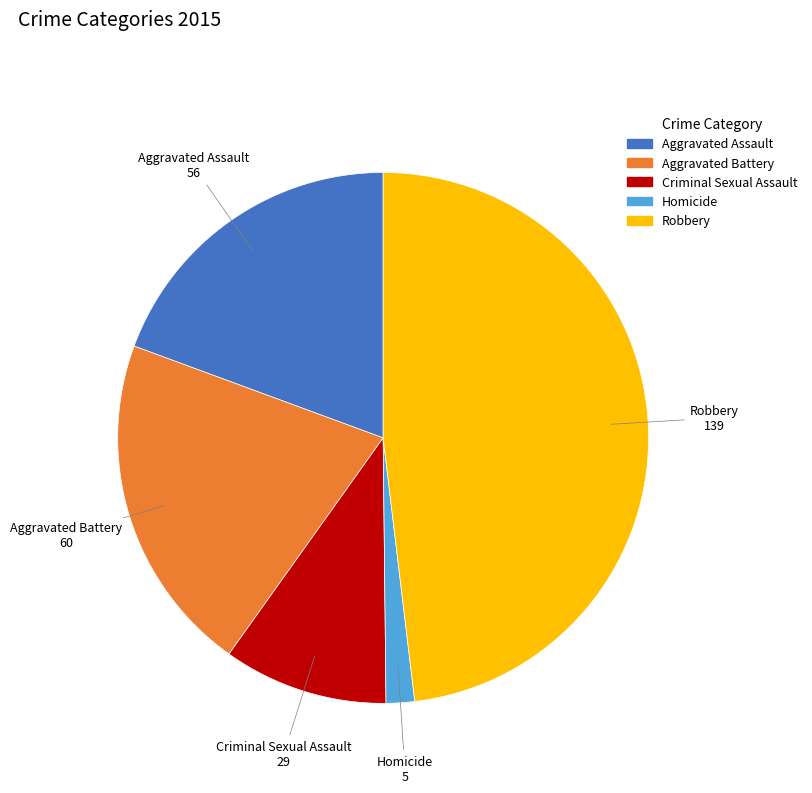

How many segments does this pie chart have?

5